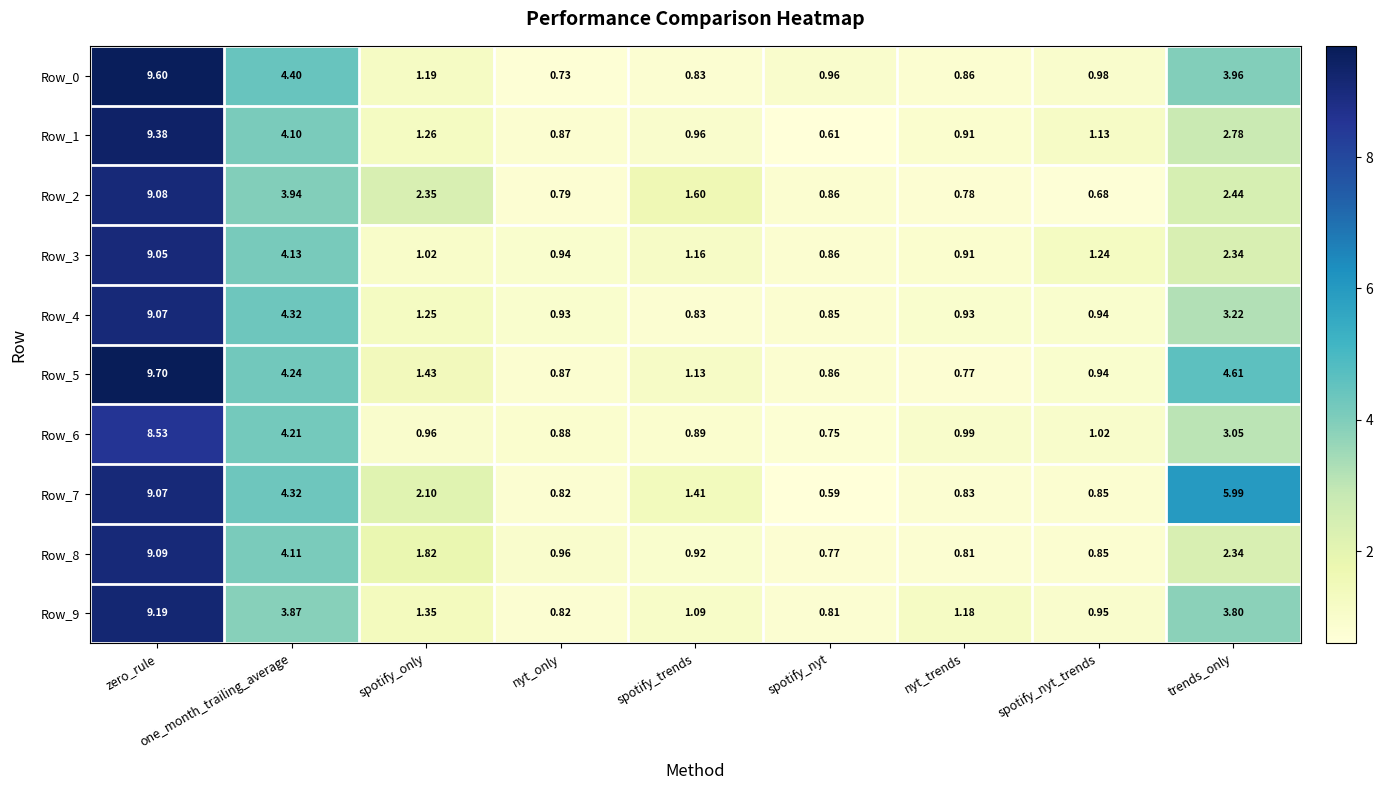

Which category has the lowest value in the Row_2 series?

spotify_nyt_trends